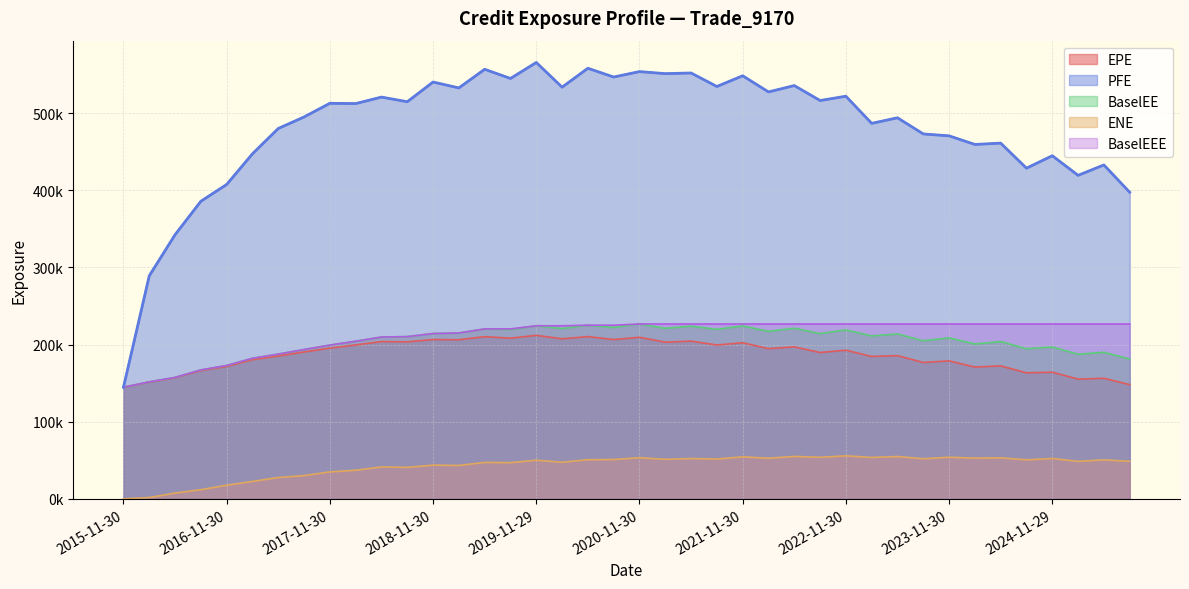

Where does the BaselEE series first go above 210382?

2018-11-30